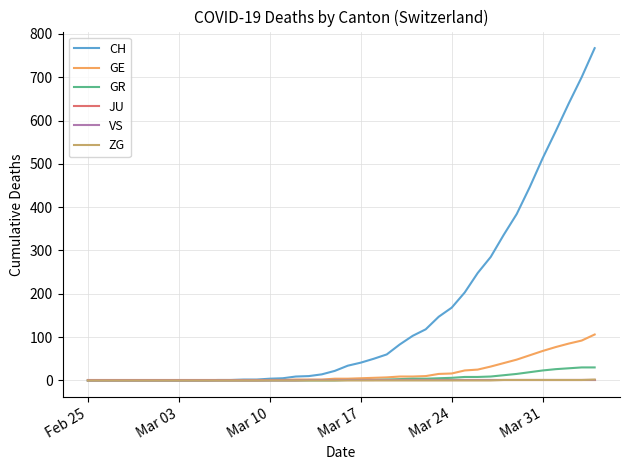

Which series has the largest total across all categories?

CH